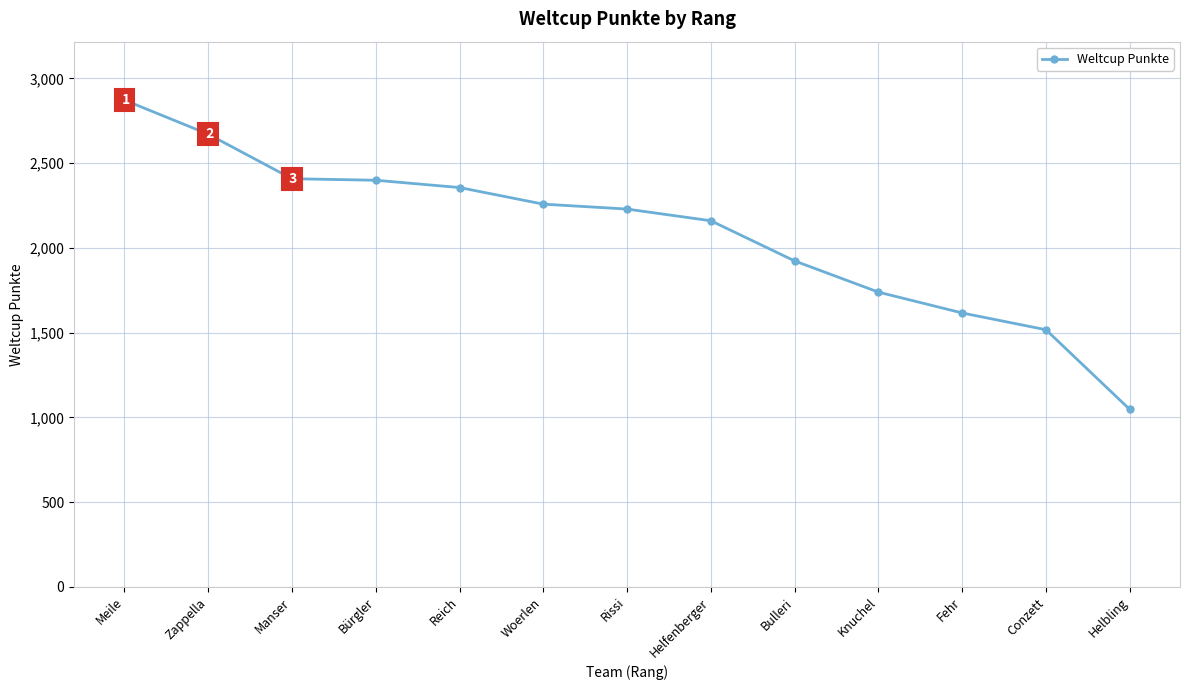

Where does the data first go above 2229?

Meile